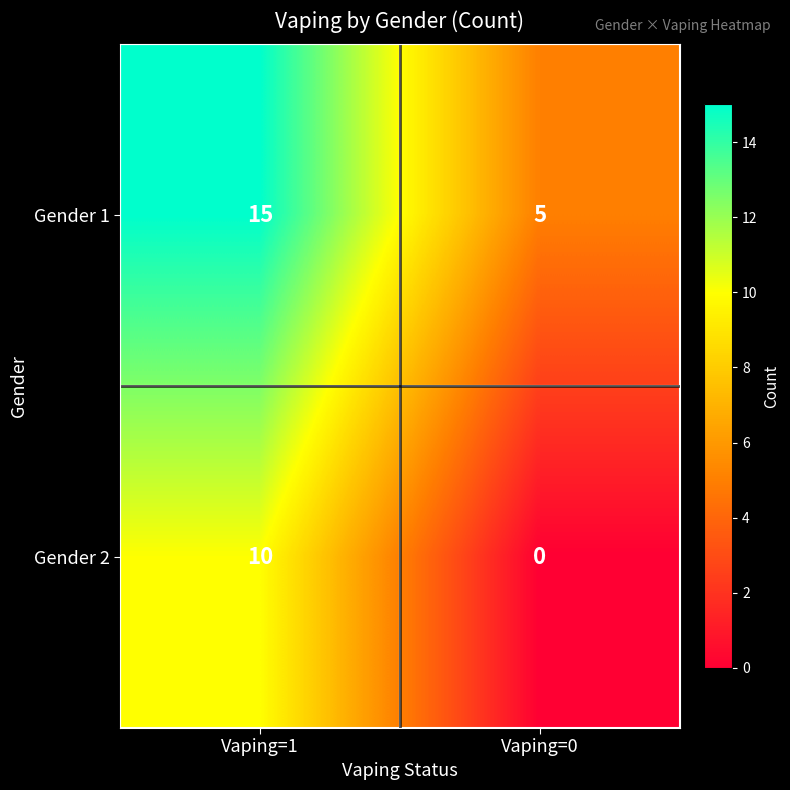

What is the sum of the Gender 2 values at Vaping=1 and Vaping=0?

10